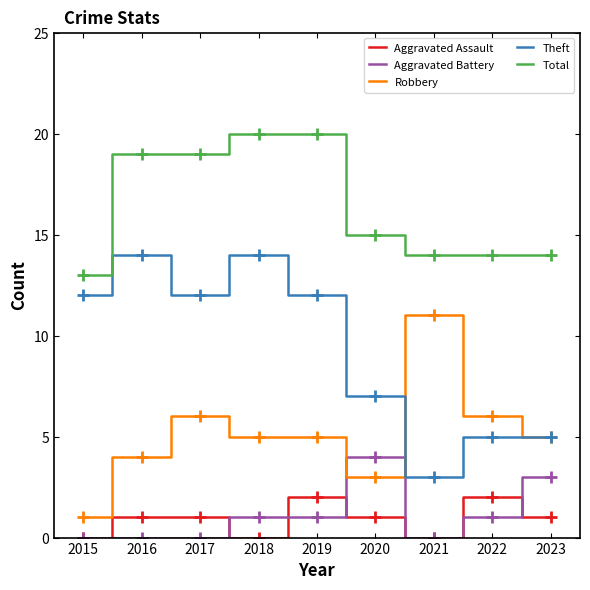

Is the value of Aggravated Assault at 2019 greater than the value of Total at 2017?

No